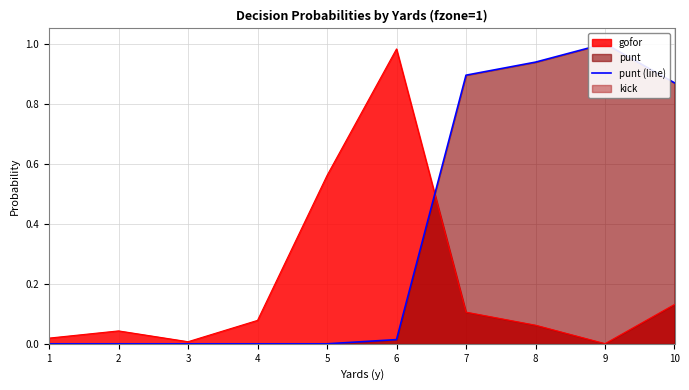

True or false: the data shows 0.3 at 4.

False